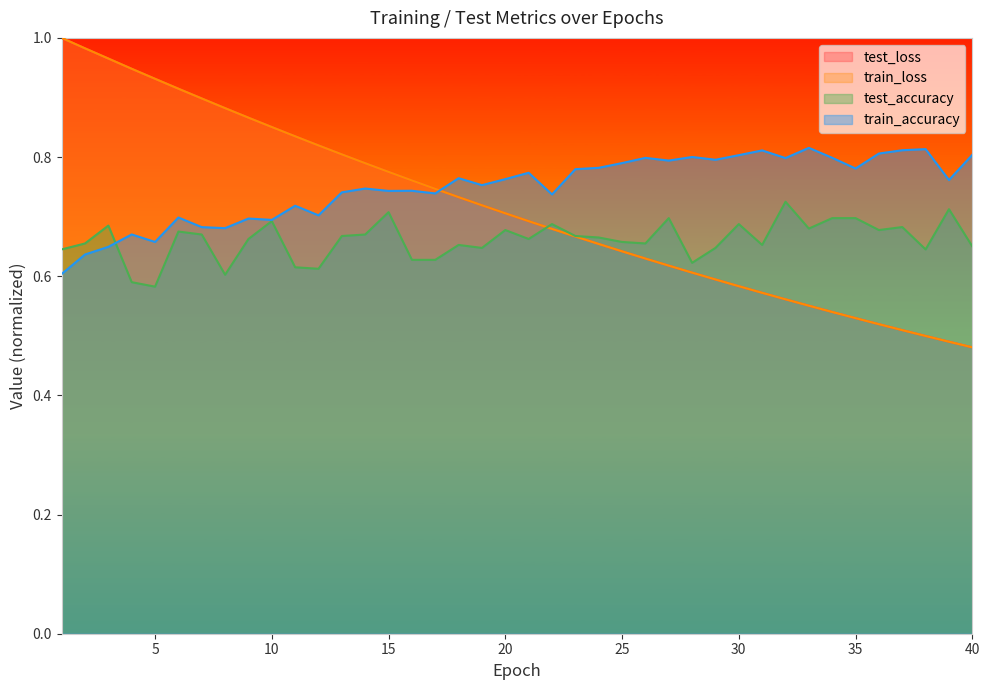

The train_accuracy series shows 0.7 at 15. True or false?

True